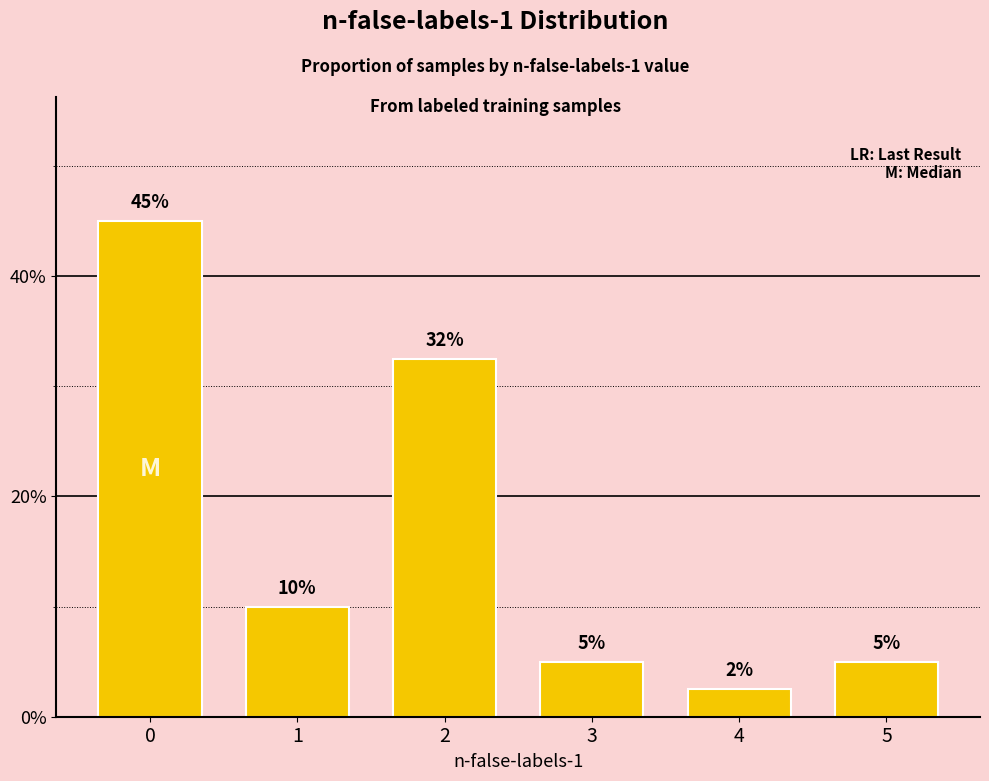

Does the chart contain any negative values?

No